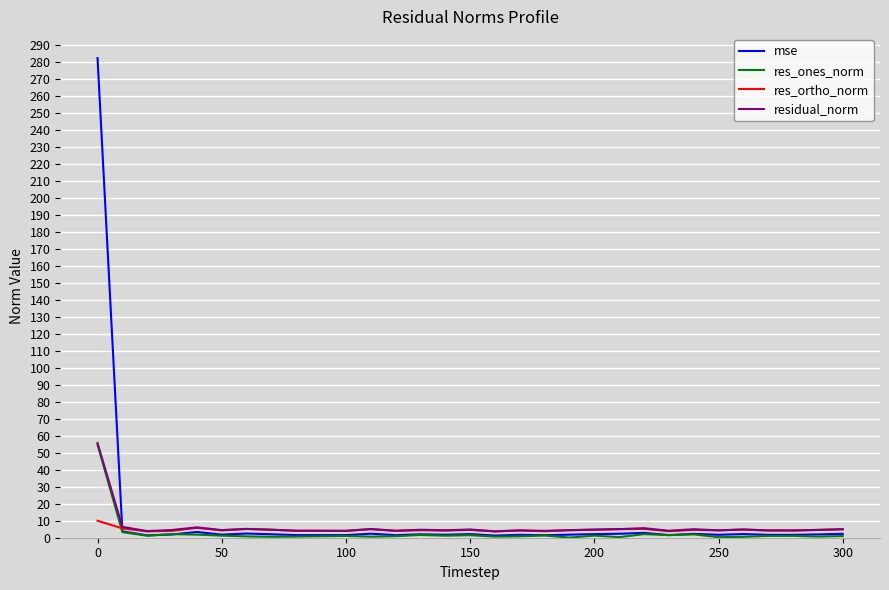

What is the maximum value for residual_norm?

55.8